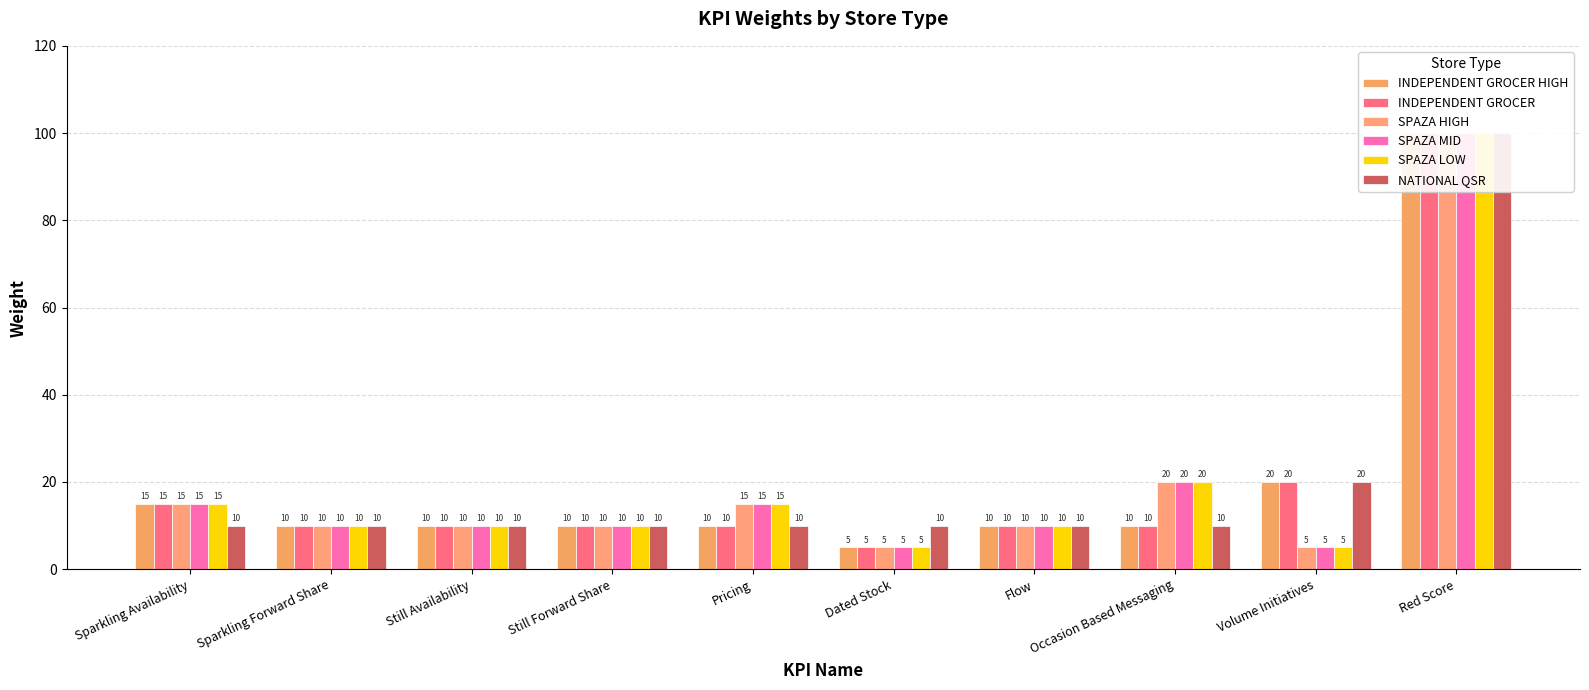

Rank the series by their maximum value, from highest to lowest.

INDEPENDENT GROCER HIGH, INDEPENDENT GROCER, SPAZA HIGH, SPAZA MID, SPAZA LOW, NATIONAL QSR